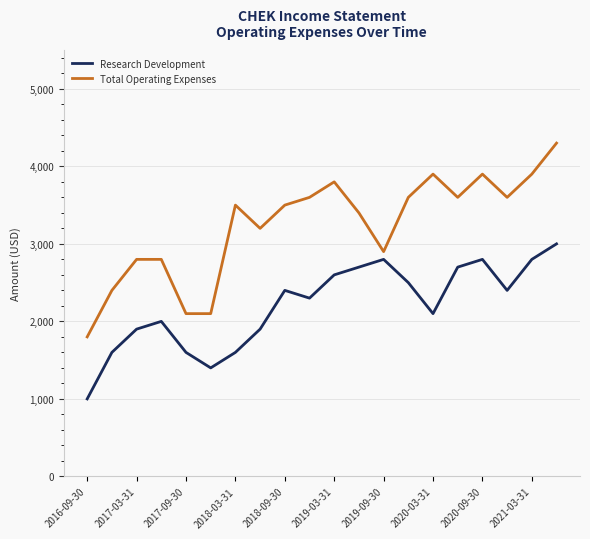

Which series has the largest range (max minus min)?

Total Operating Expenses